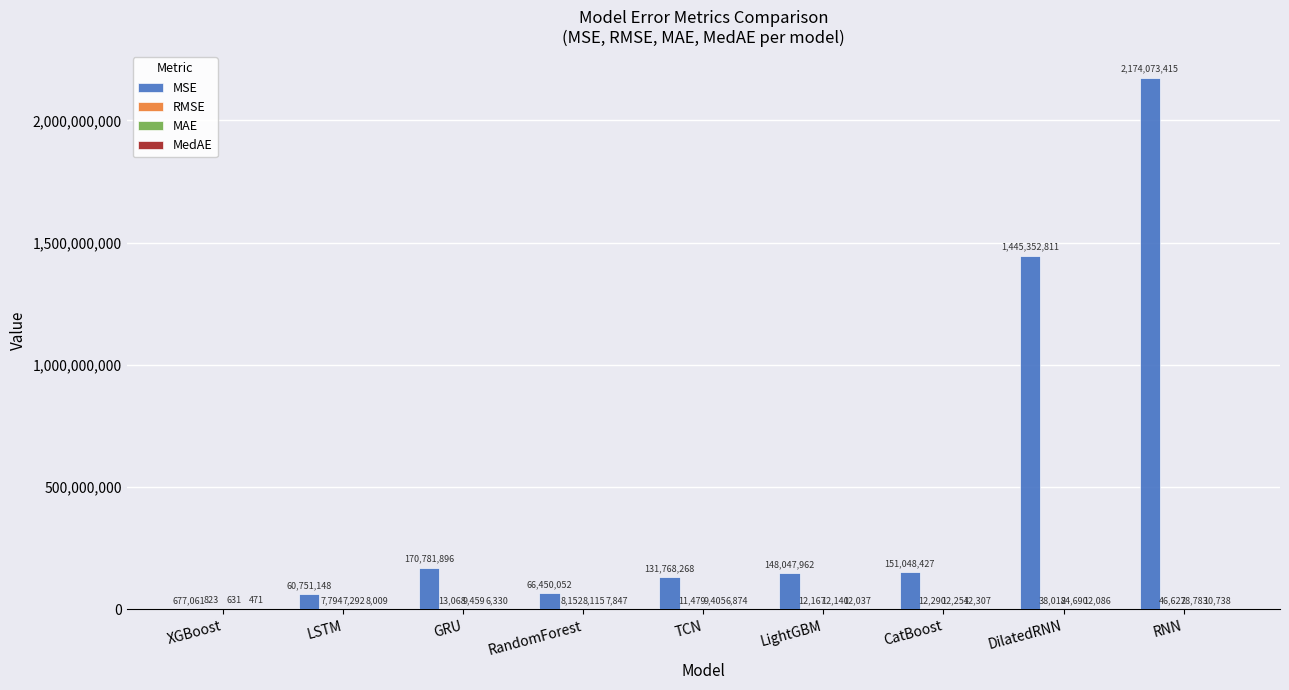

What is the maximum value shown in the chart?

2174073414.8